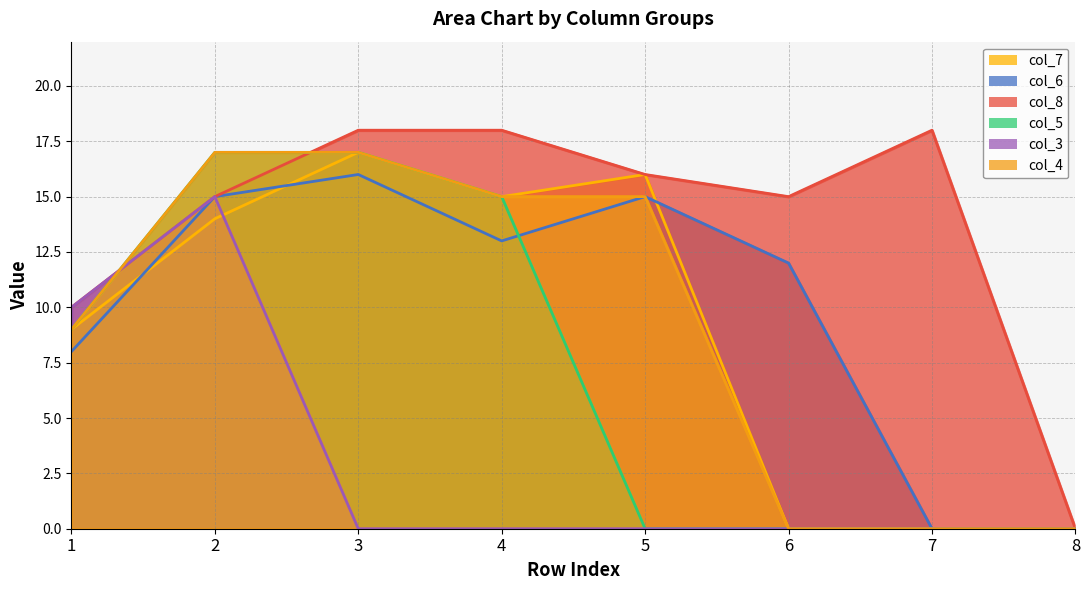

What are all the series names shown in the legend?

col_7, col_6, col_8, col_5, col_3, col_4